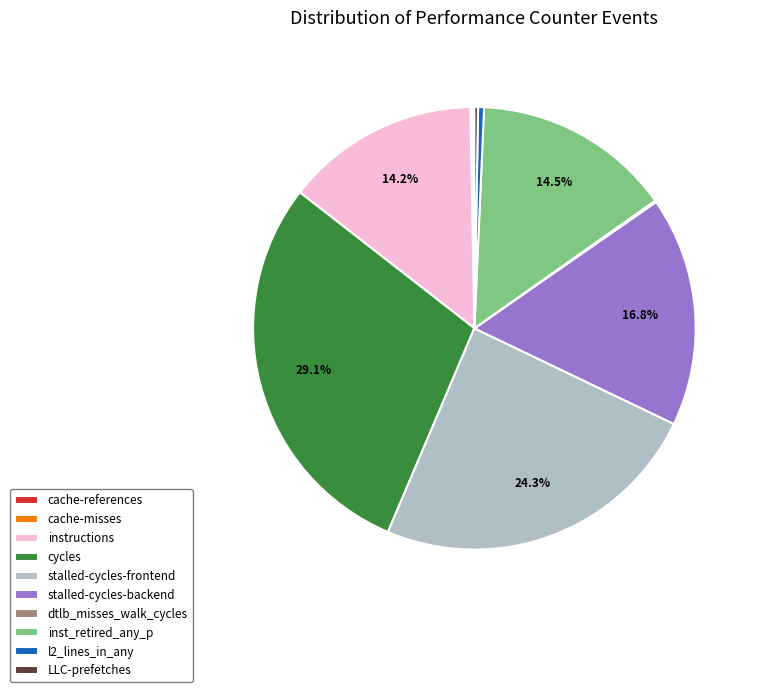

Combined, what portion of the pie is stalled-cycles-backend and cycles?

45.9%